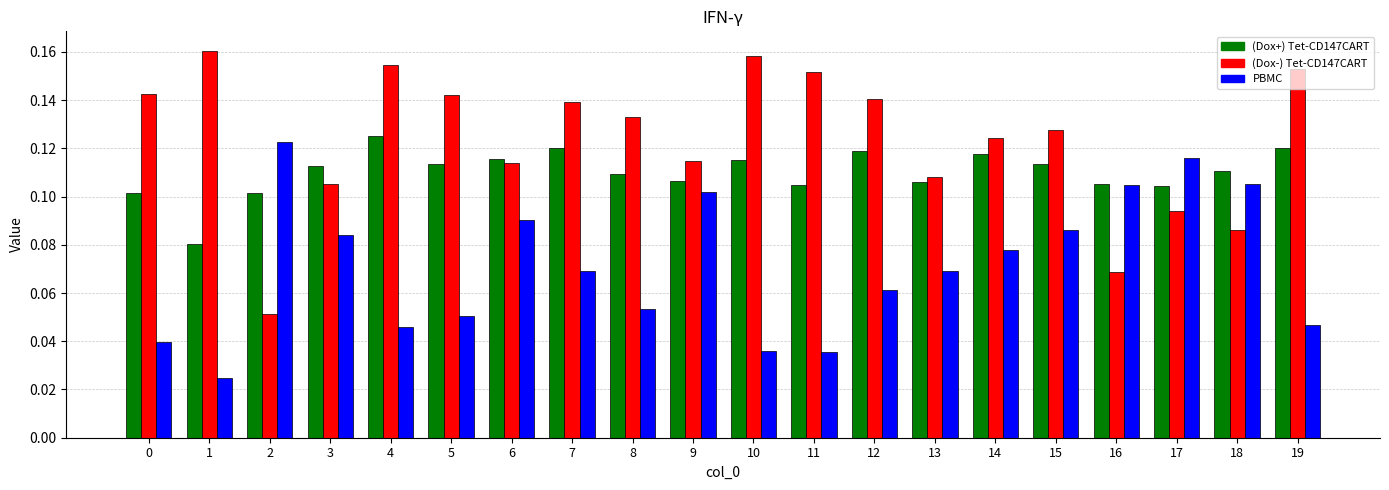

What is the sum of all (Dox-) Tet-CD147CART values?

2.5